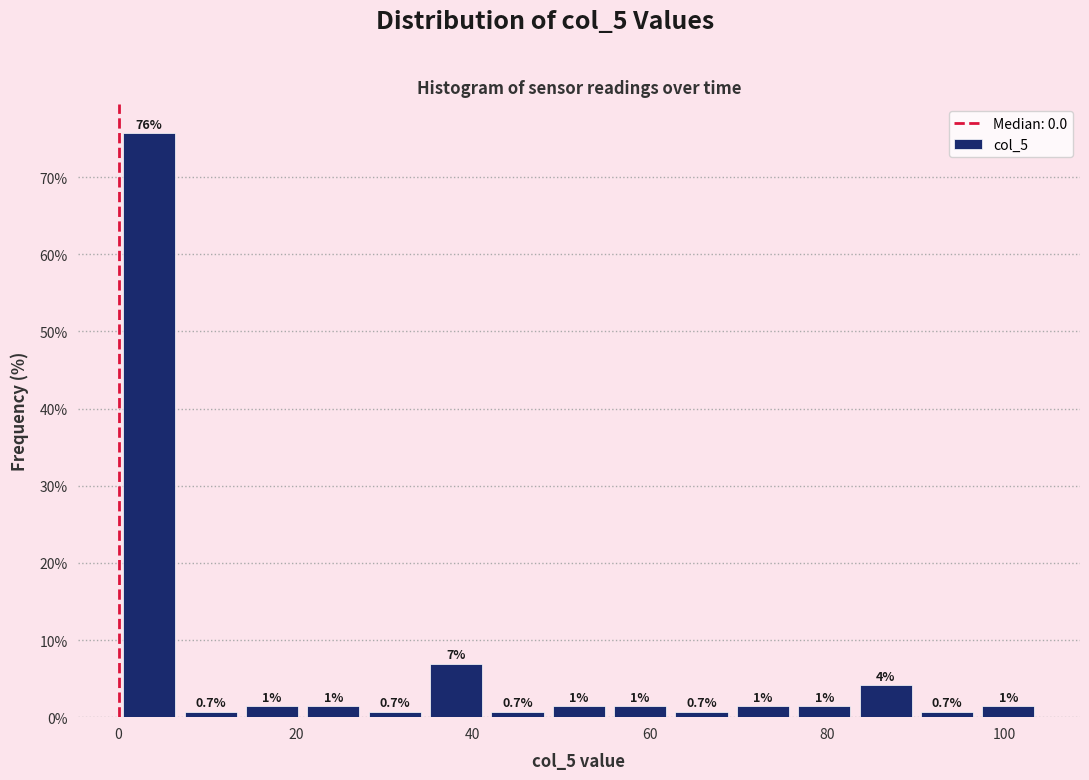

Read against the x-axis, roughly where is the centre of the tallest bar?

4